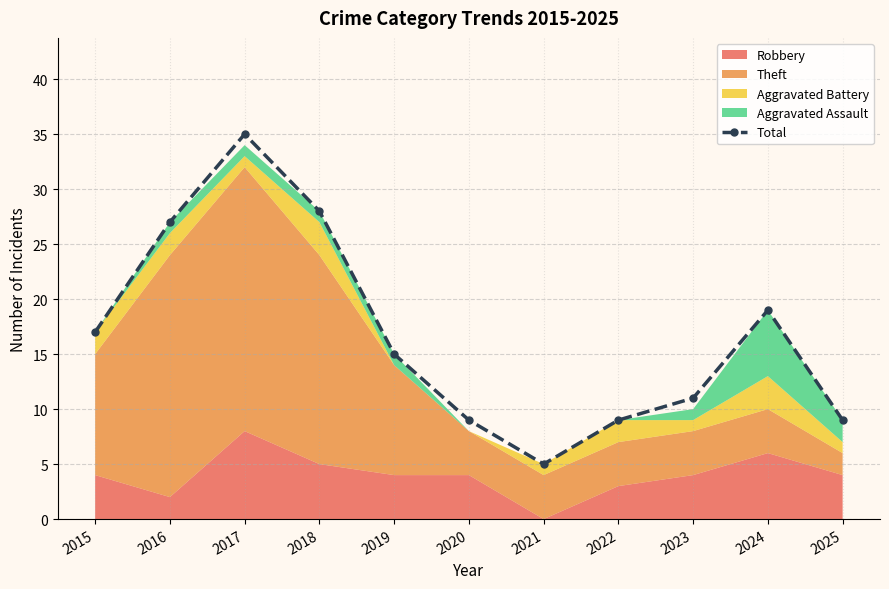

Is it true that the value at 2017 is 52?

False